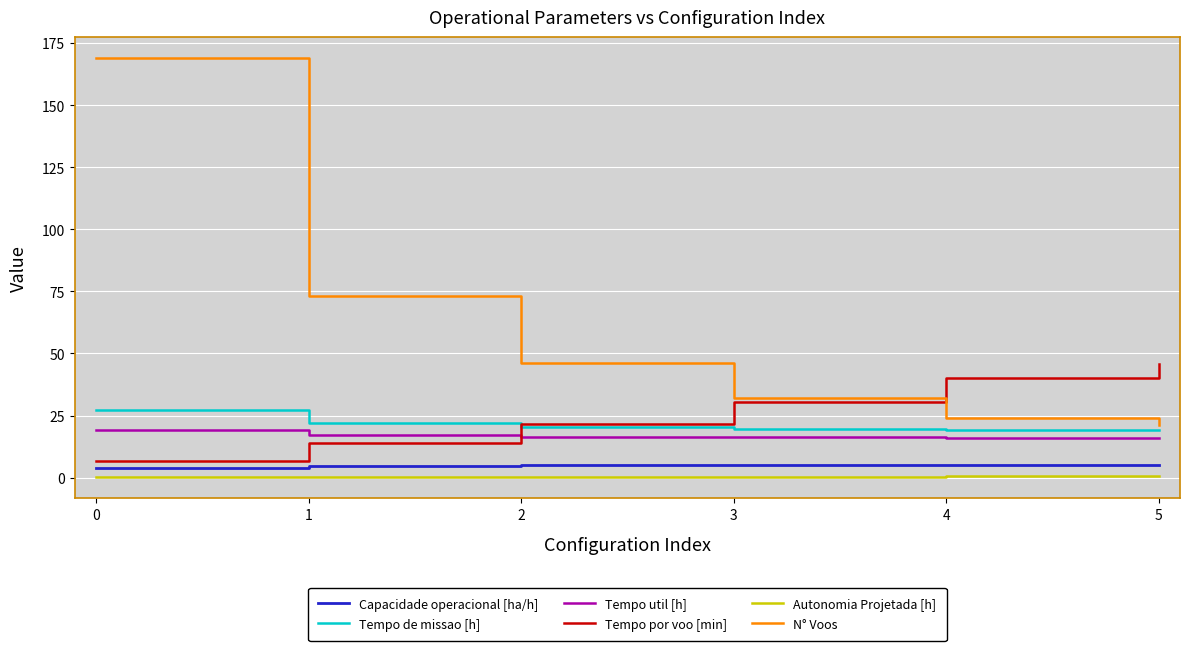

Which series has the largest total across all categories?

N° Voos